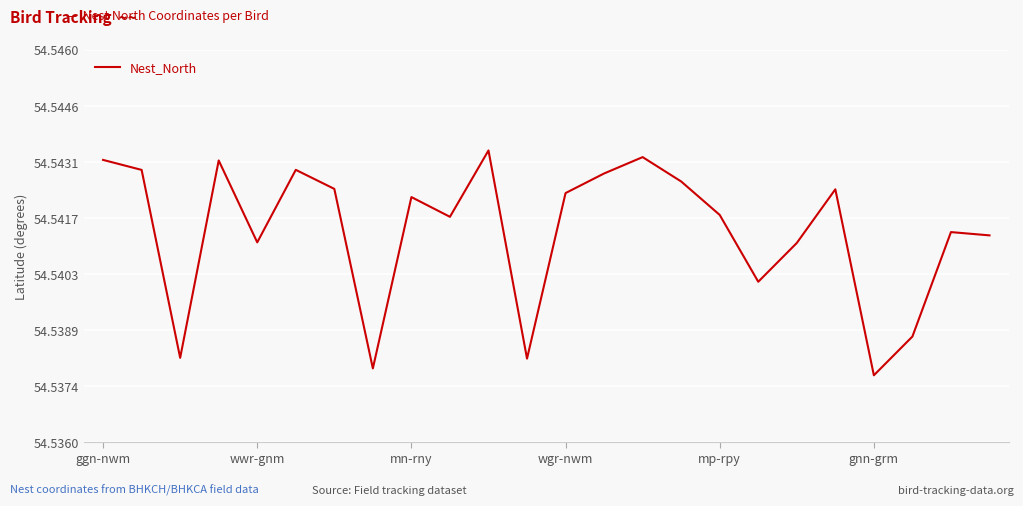

Where is the data nearest to the value 54?

gnn-grm